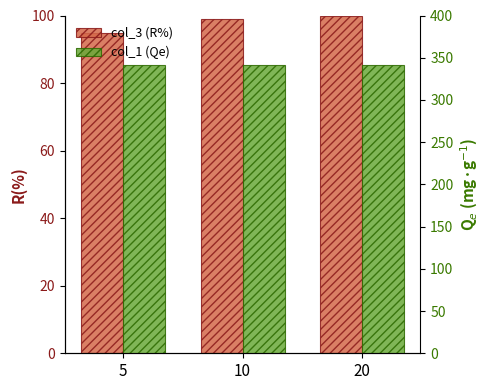

At how many categories does at least one series exceed 281?

3